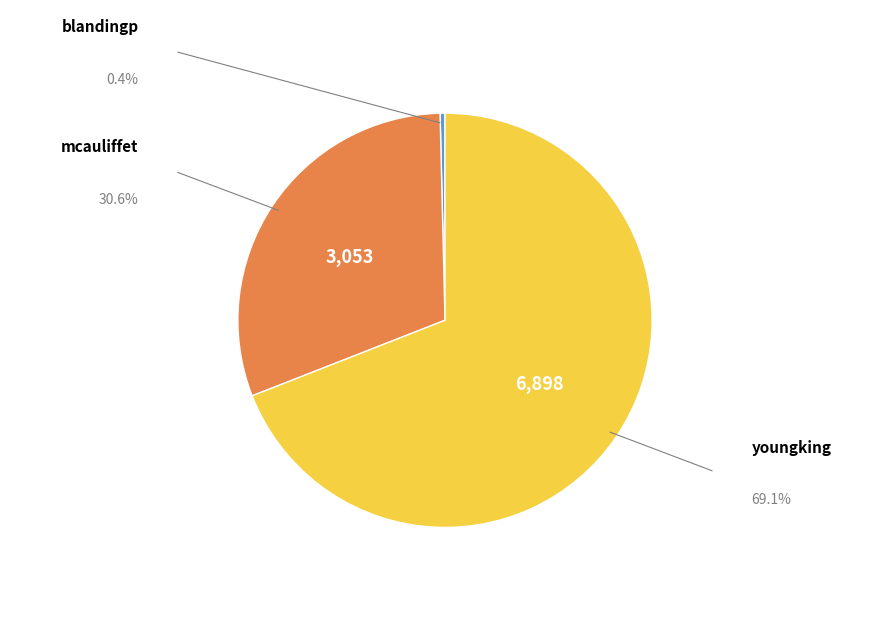

How many slices are in this pie chart?

3